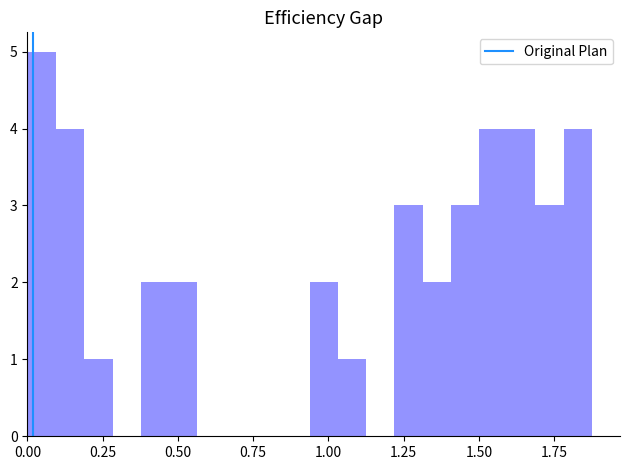

Read against the x-axis, roughly where is the centre of the tallest bar?

0.05